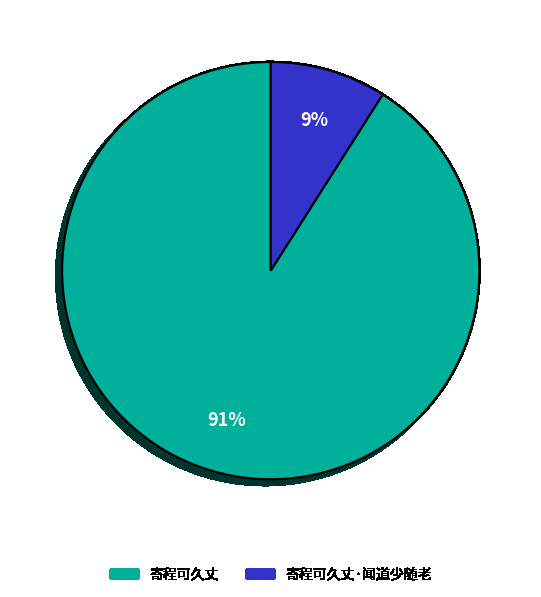

To the nearest percent, what is the average slice percentage?

50%